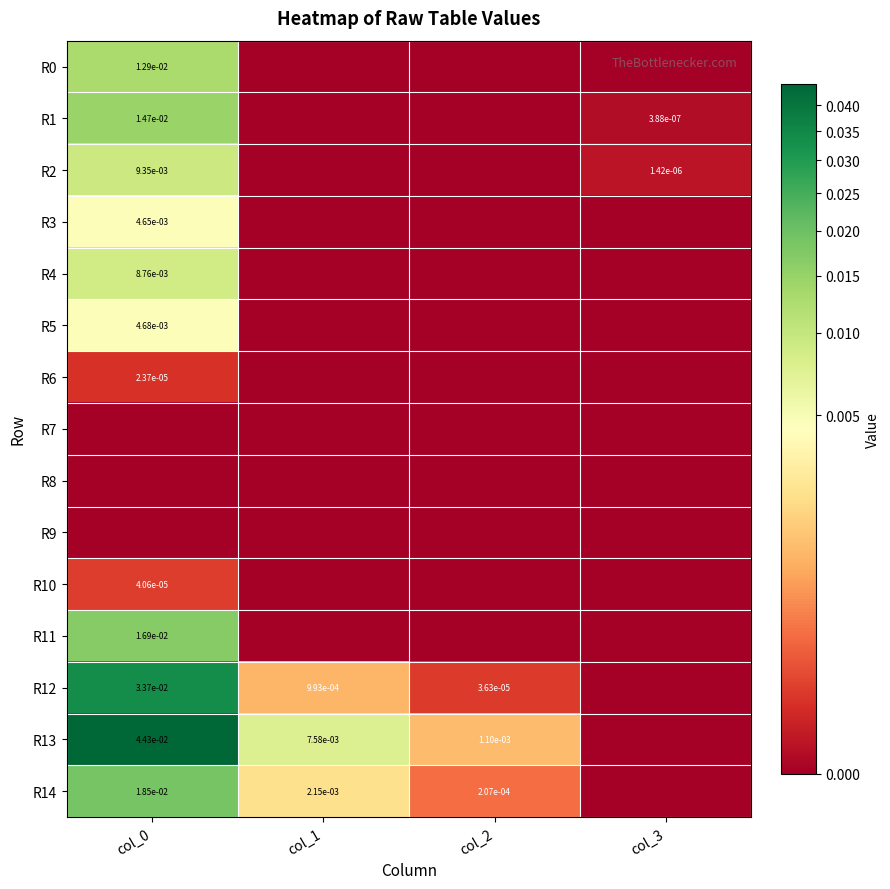

The value of R2 at col_3 is 0.0. True or false?

True